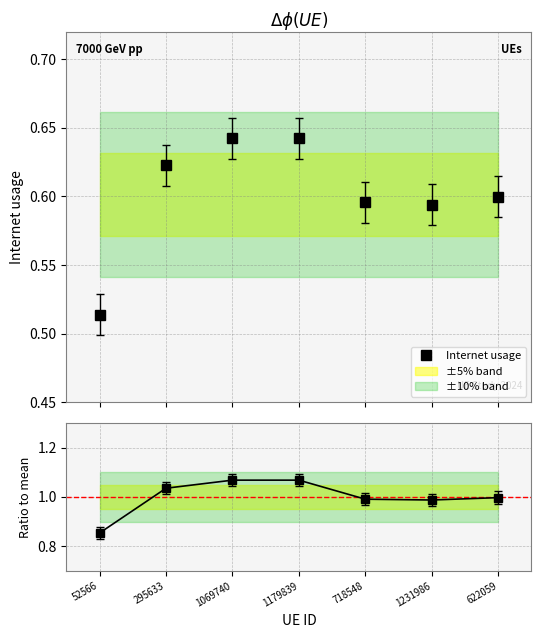

Which series changed the most between 1231986 and 622059?

Ratio to mean